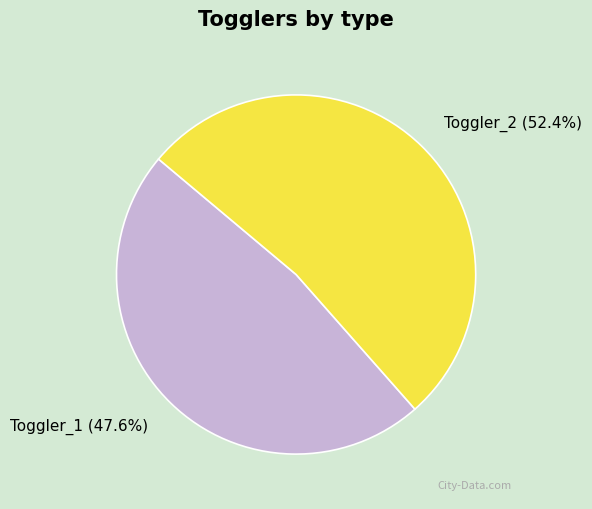

Combined, do Toggler_2 and Toggler_1 account for over 50%?

Yes